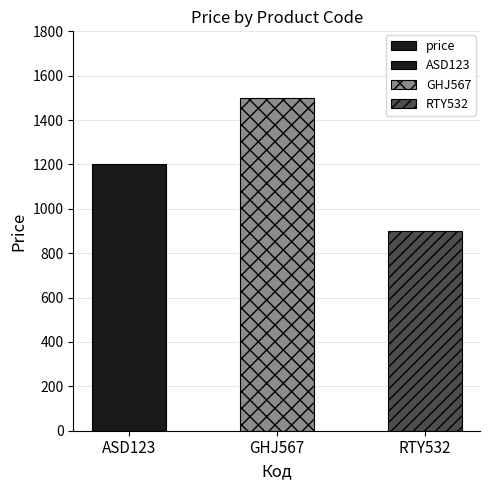

Reading left to right, what are all the values shown in this chart?

ASD123=1200	GHJ567=1500	RTY532=900